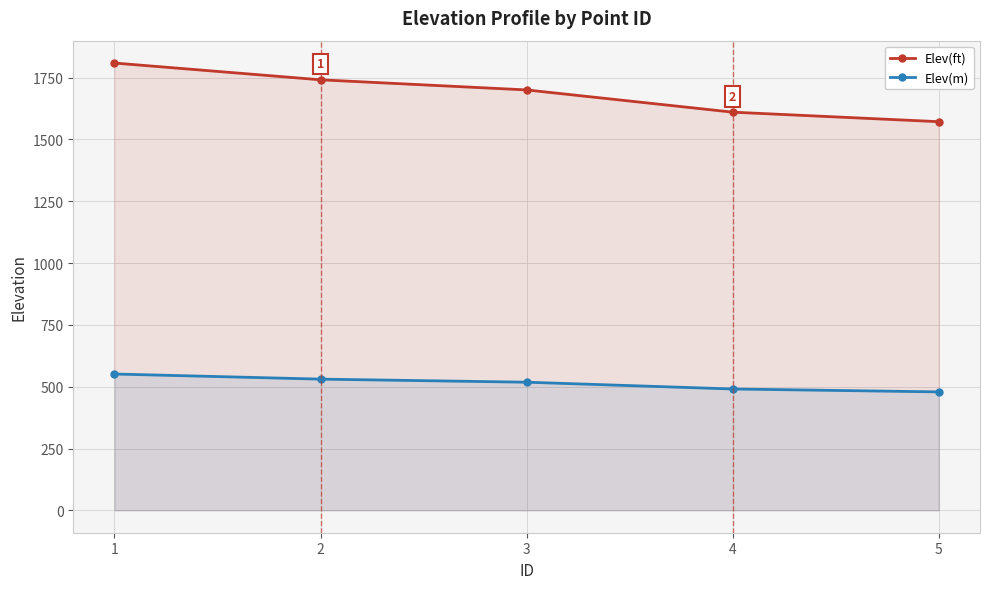

Reading right to left, transcribe all the data shown in this chart.

Elev(ft): 1571.6	1610.1	1700.0	1740.9	1808.7
Elev(m): 479.0	490.8	518.2	530.6	551.3